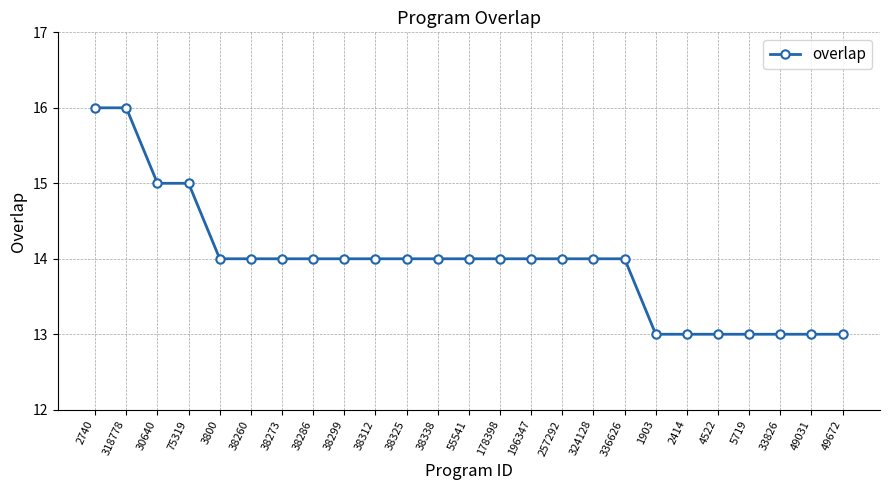

What is the greatest value displayed?

16